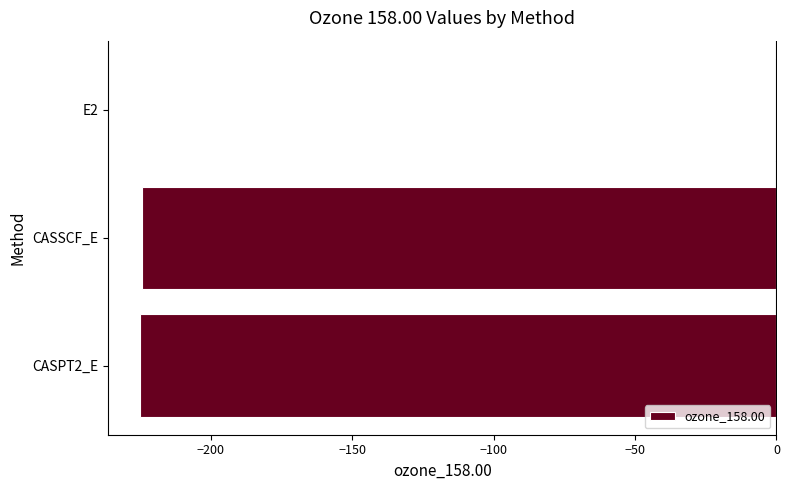

How many data points are above -224?

1